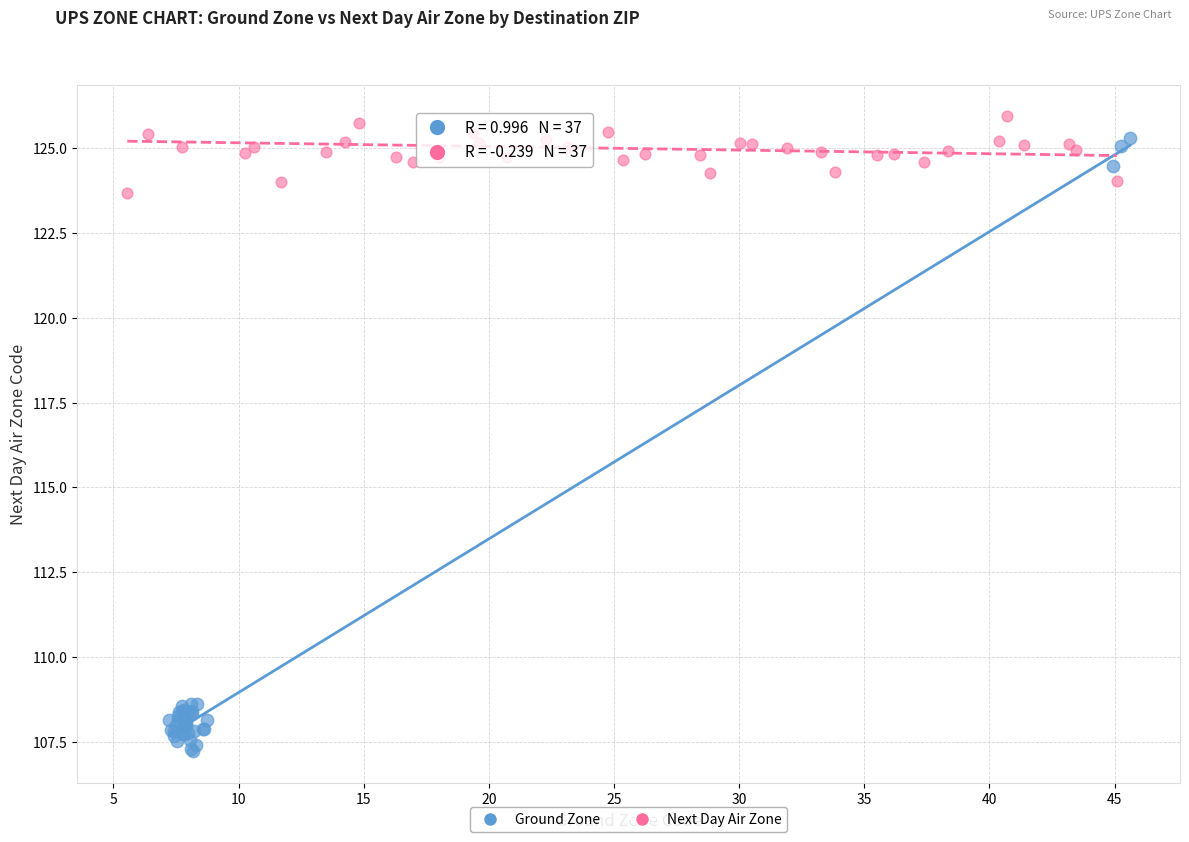

Which series has the widest spread of Y values?

Ground Zone